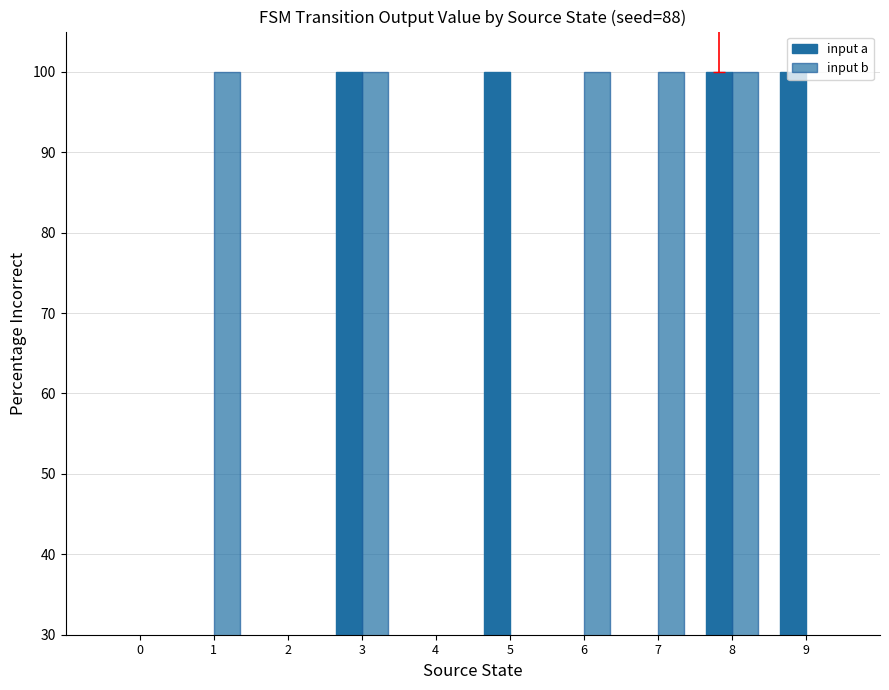

At which category does the chart reach its peak across all series?

3